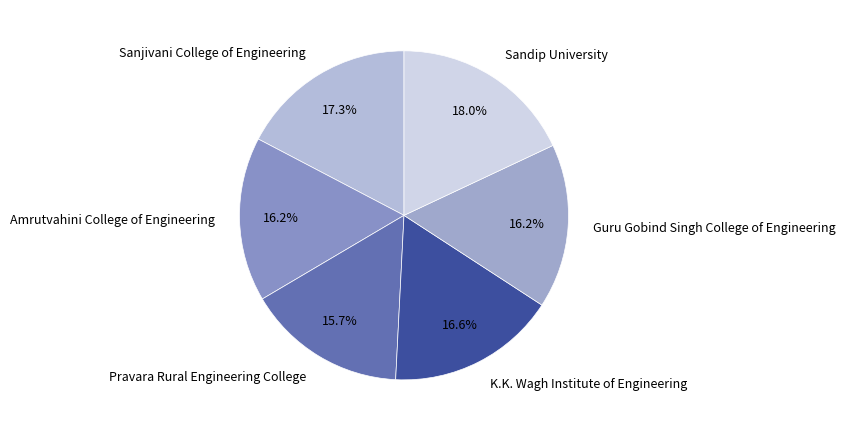

True or false: Sandip University accounts for 9% of the total.

False